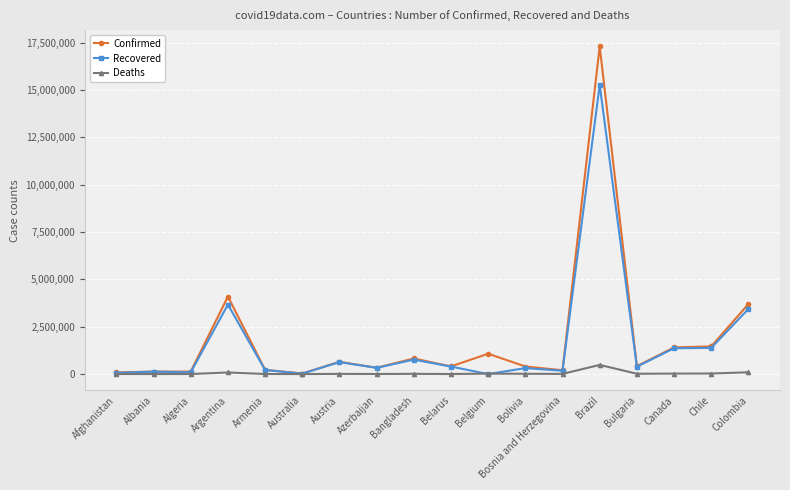

True or false: Deaths has more than 1 interior local peaks.

True